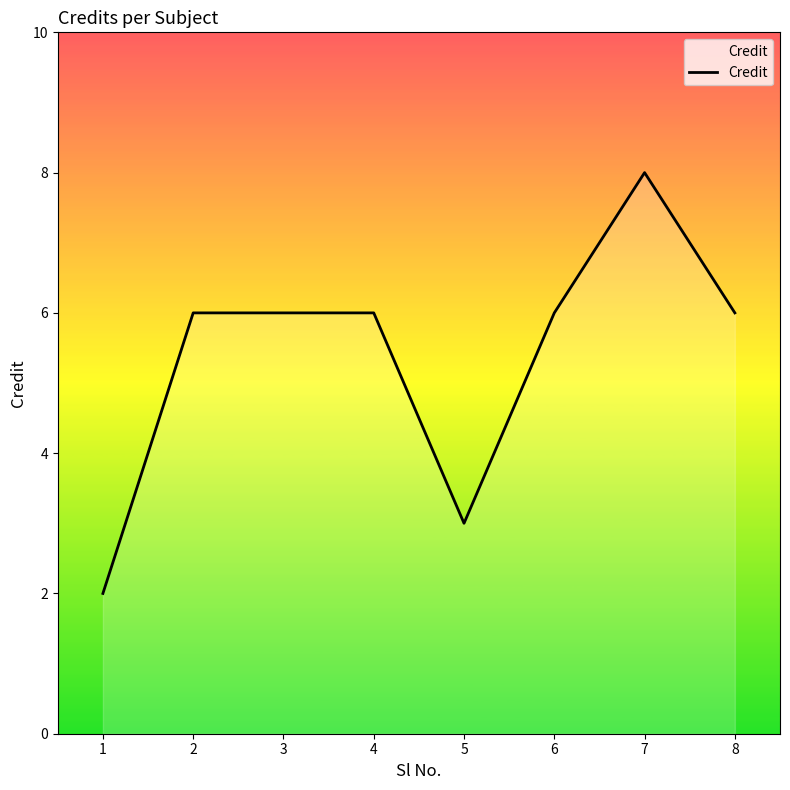

True or false: the data shows 8 at 7.

True